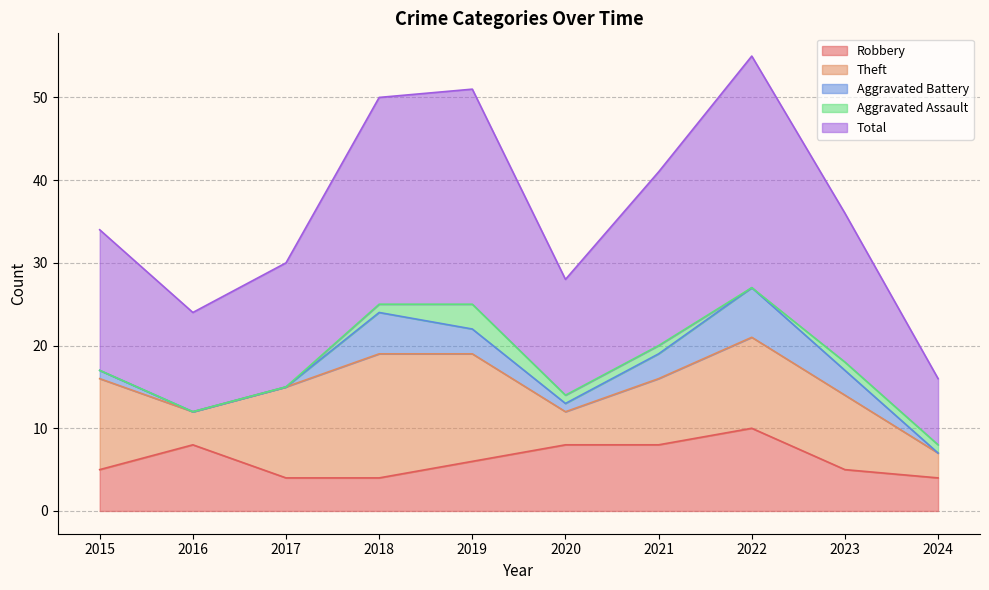

True or false: Aggravated Assault has more than 2 points higher than both neighbors.

False